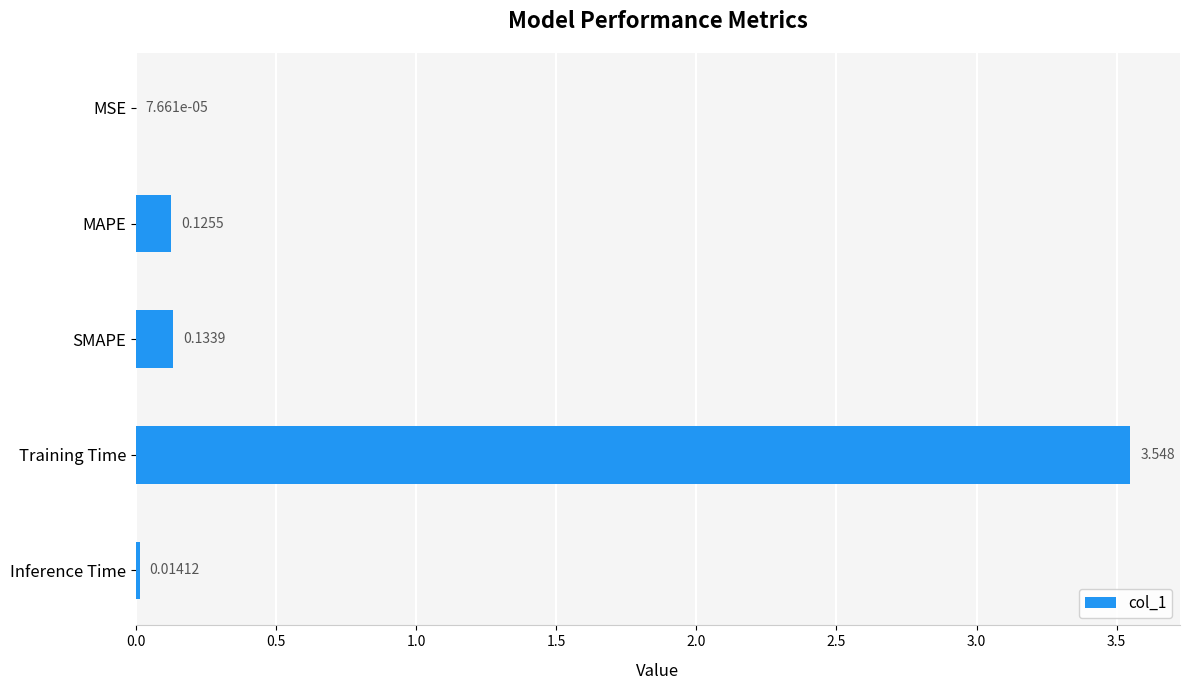

Are the bars horizontal?

Yes